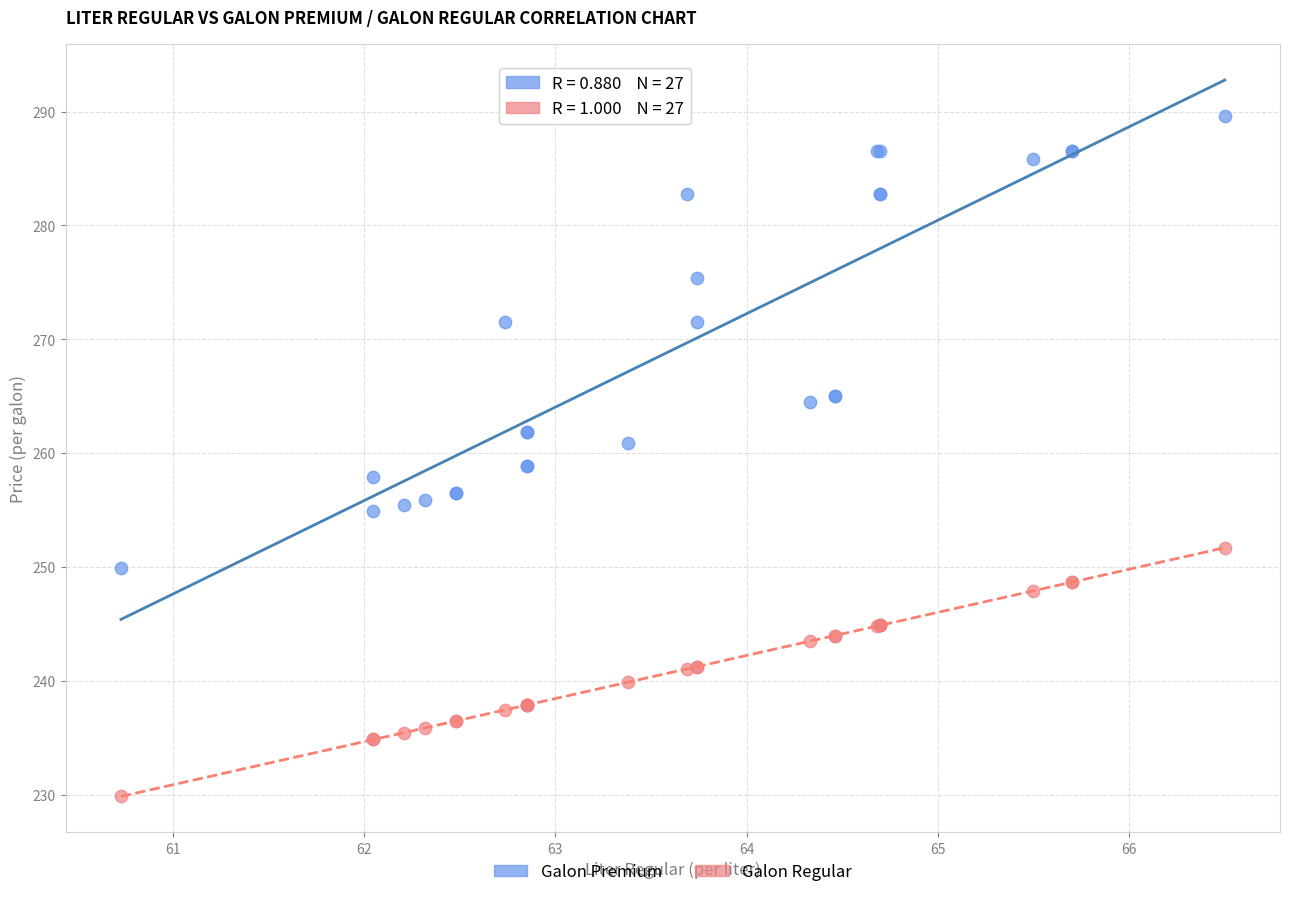

Which series reaches the minimum Y coordinate?

Galon Regular